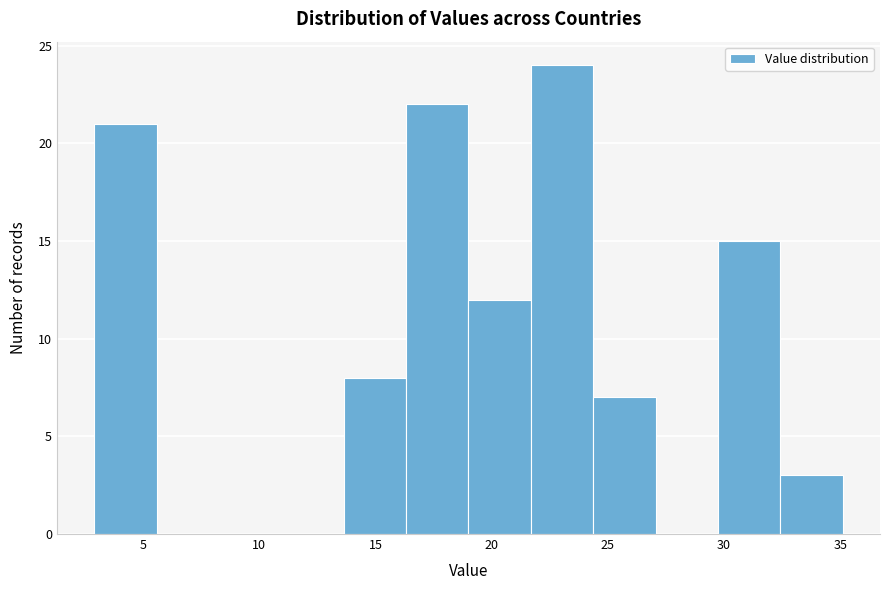

Reading left to right, list every bar in this chart as the range it spans on the x-axis followed by its height. Neither the bar edges nor the heights are printed on the chart, so give them approximately, as read against the axes.

3.0 to 5.5: 21
5.5 to 8.5: 0
8.5 to 11.0: 0
11.0 to 13.5: 0
13.5 to 16.5: 8
16.5 to 19.0: 22
19.0 to 21.5: 12
21.5 to 24.5: 24
24.5 to 27.0: 7
27.0 to 29.5: 0
29.5 to 32.5: 15
32.5 to 35.0: 3